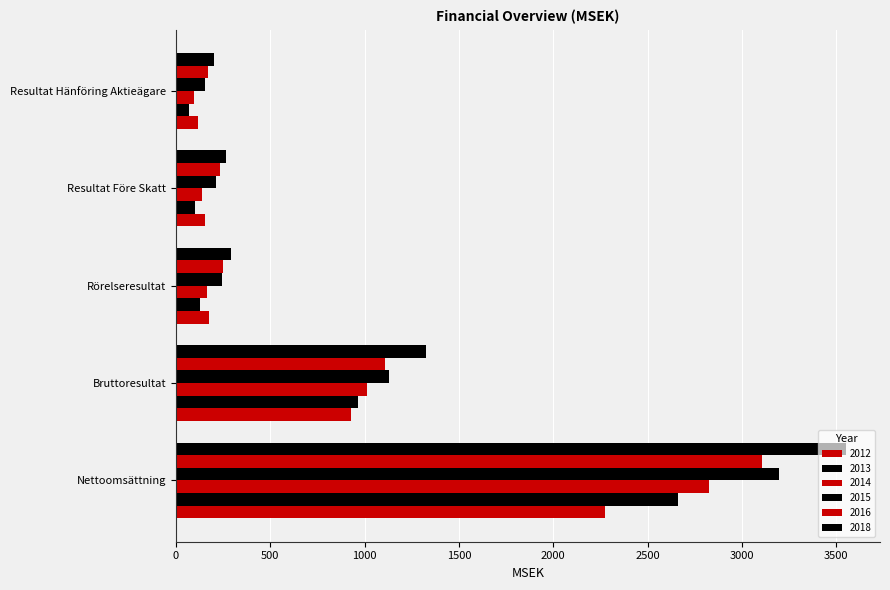

How many data points does each series have?

5